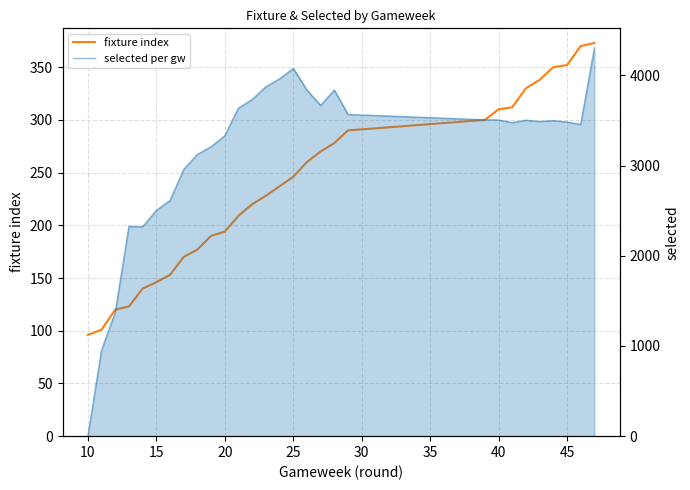

Which series has the largest total across all categories?

selected per gw